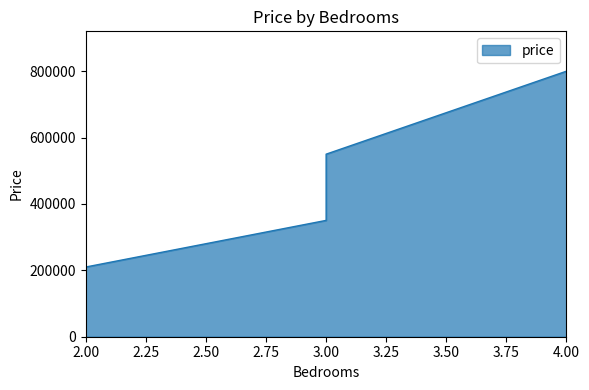

True or false: there are more than 0 points higher than both neighbors.

False